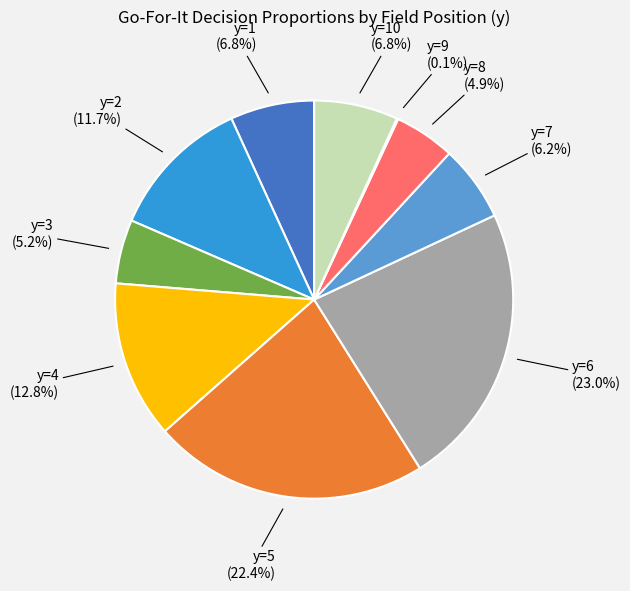

Does any single category account for the majority?

No